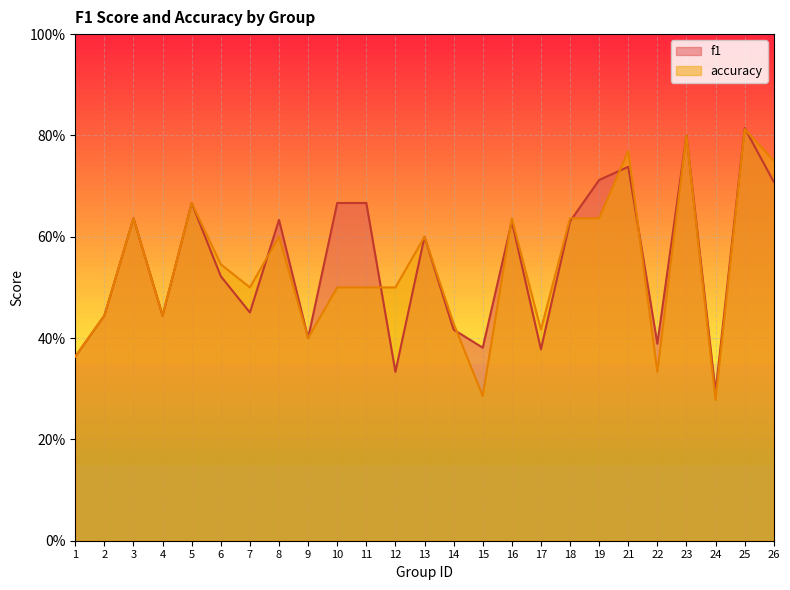

The f1 series shows 0.6 at 18. True or false?

True